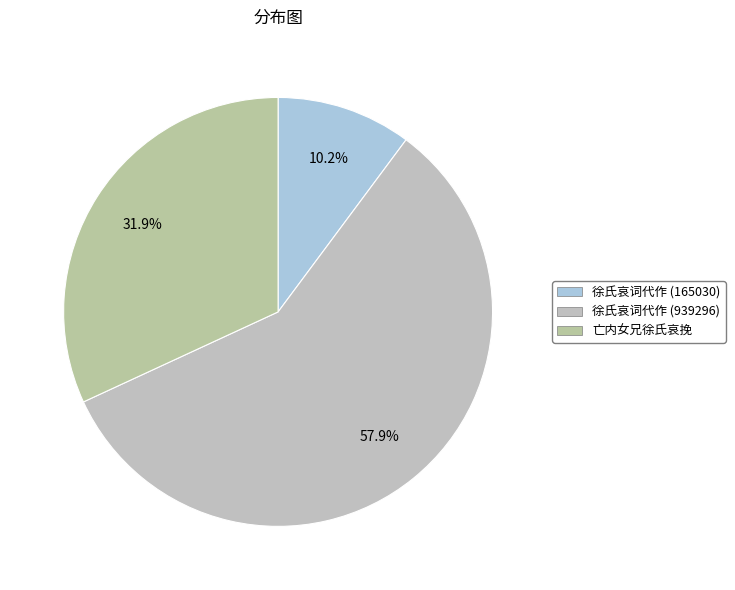

How many slices are in this pie chart?

3